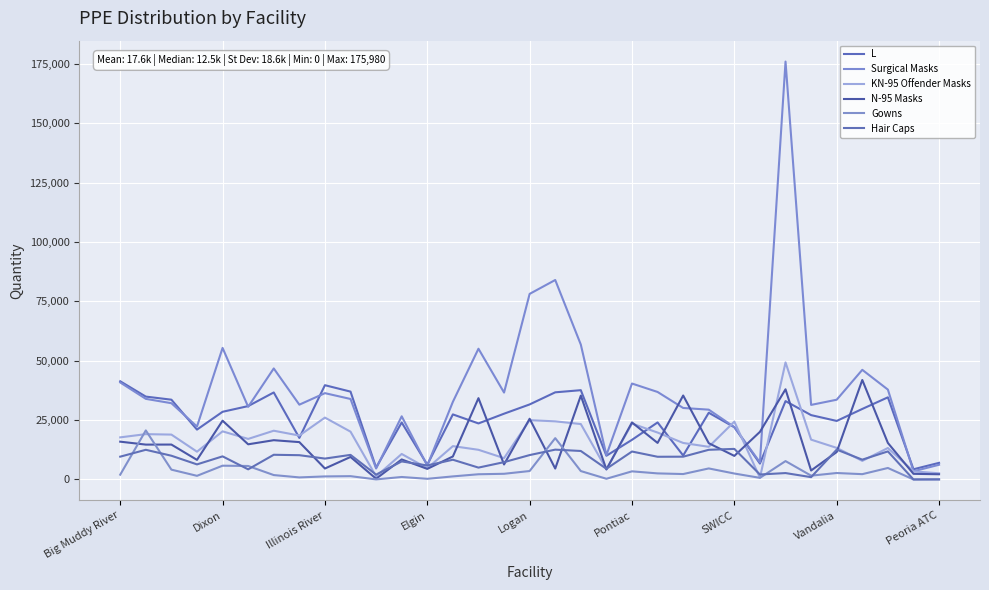

Is this an area chart (filled region under the line)?

No